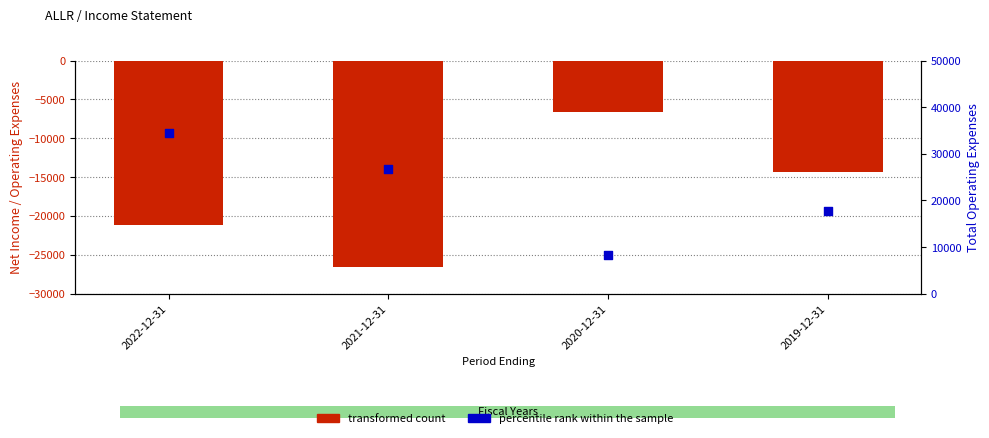

Which series reaches the minimum Y coordinate?

transformed count